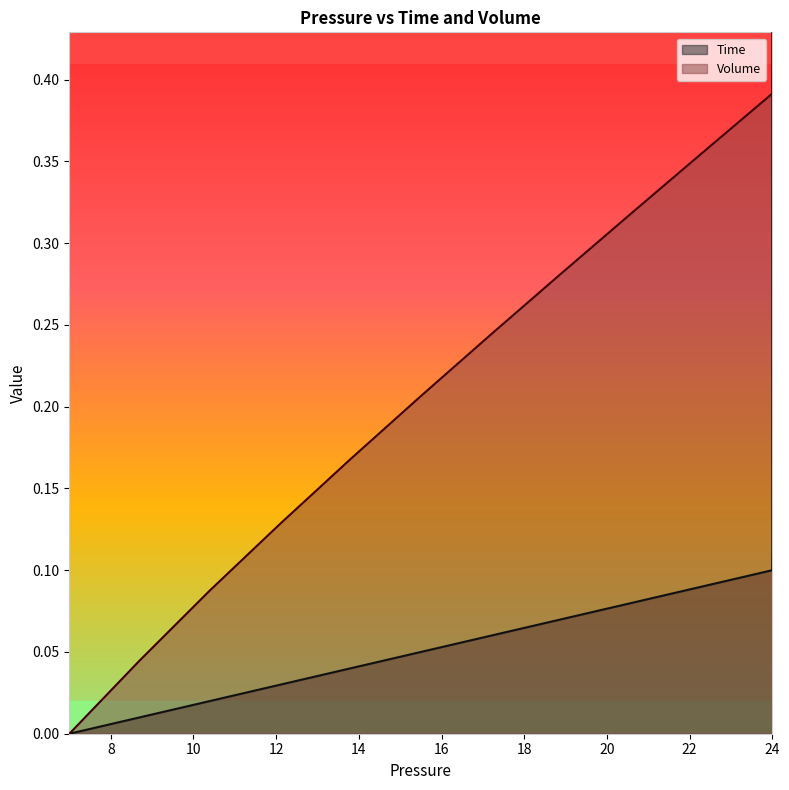

True or false: Time and Volume cross at least once.

False